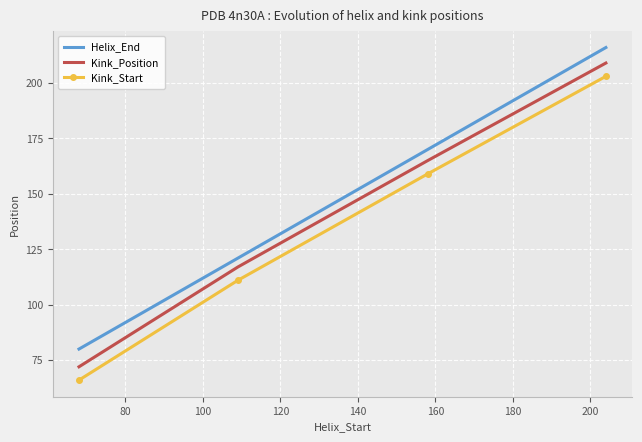

True or false: Kink_Start and Kink_Position cross at least once.

False